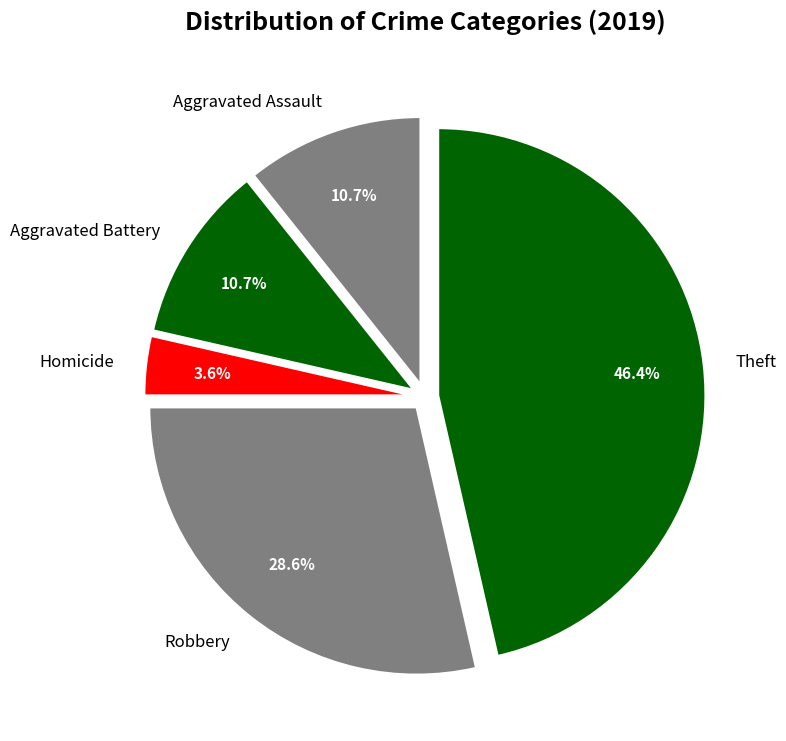

Is there any slice that represents more than half of the pie?

No